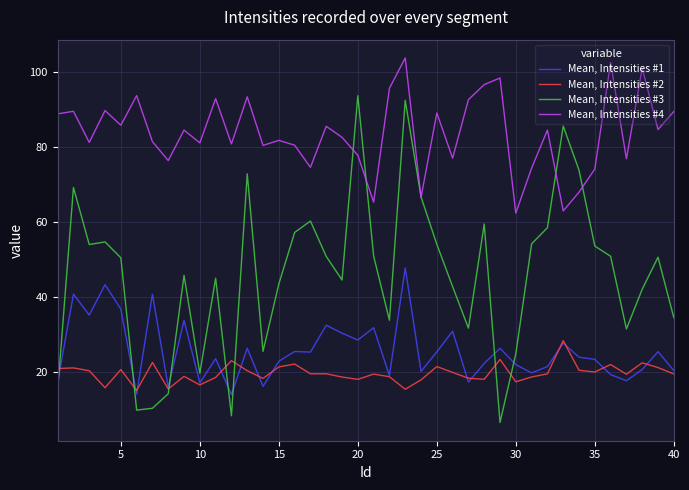

True or false: Mean, Intensities #2 and Mean, Intensities #4 intersect in this chart.

False